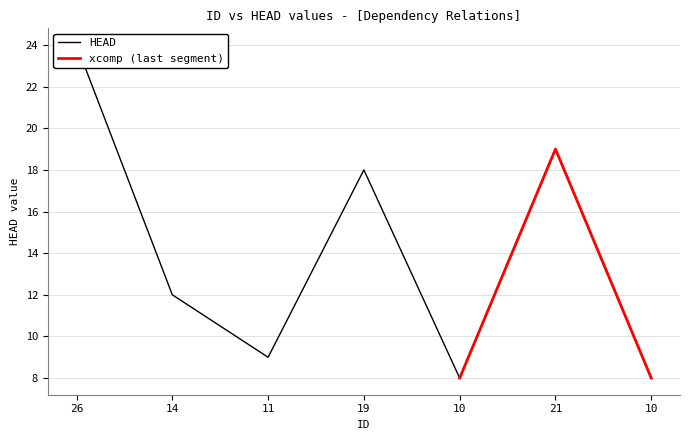

What is the label of the 2nd point from the left?

14